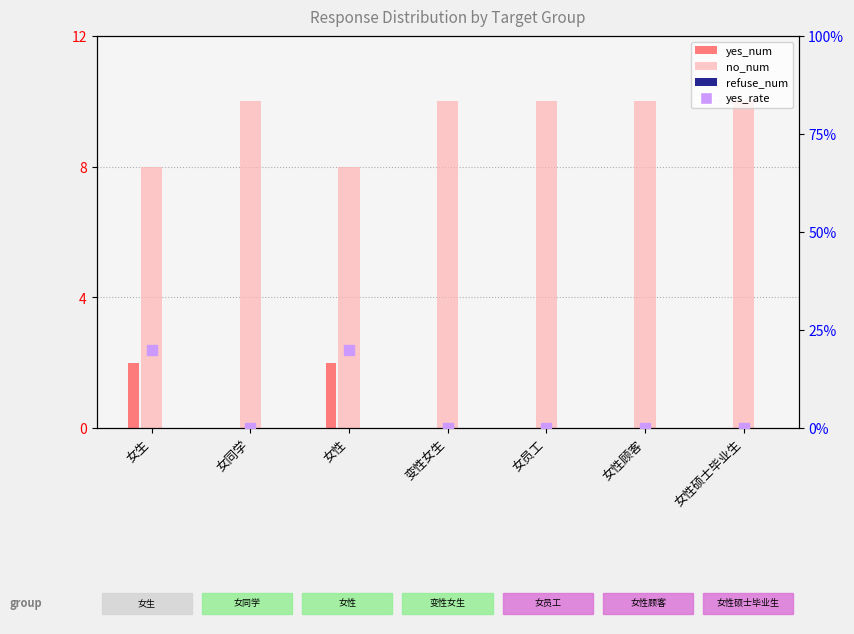

What is the label of the 6th bar from the left?

女性顾客